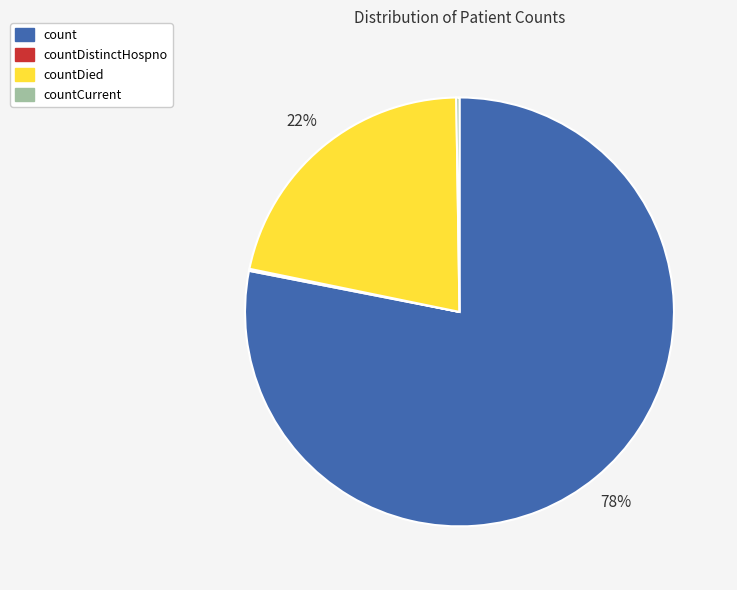

Is it true that count is 78% of the pie?

True